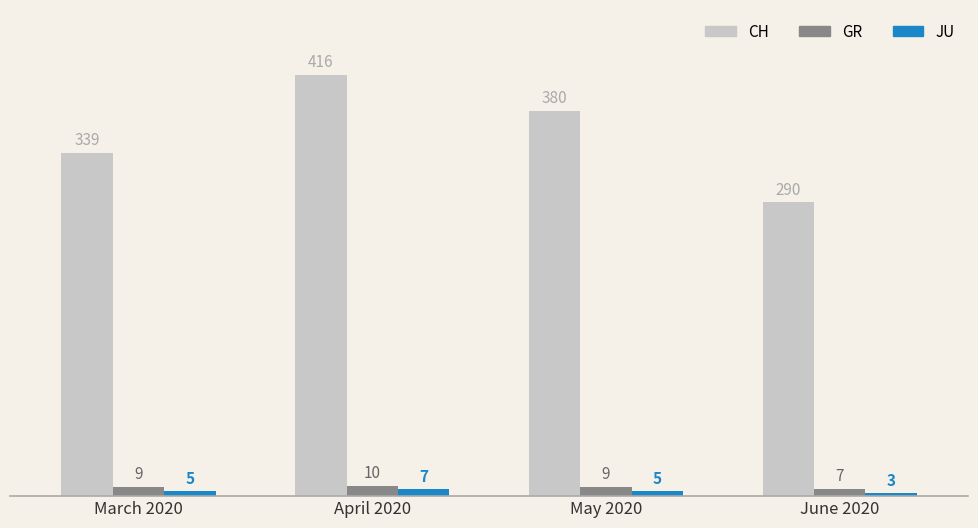

What is the lowest value of the JU series?

3